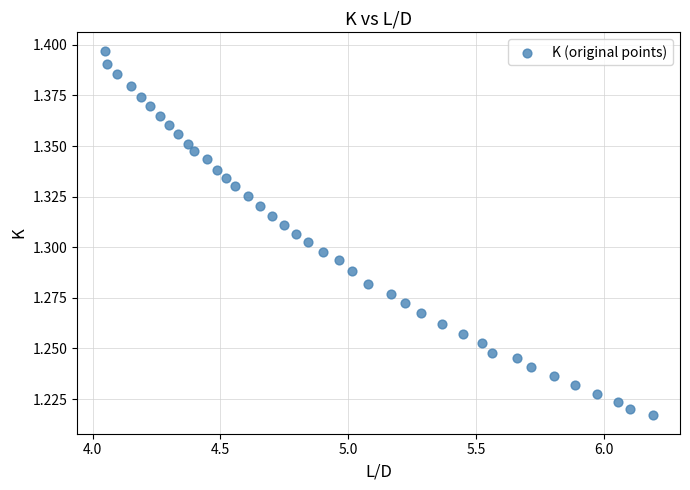

What is the range of X values (max minus min)?

2.1